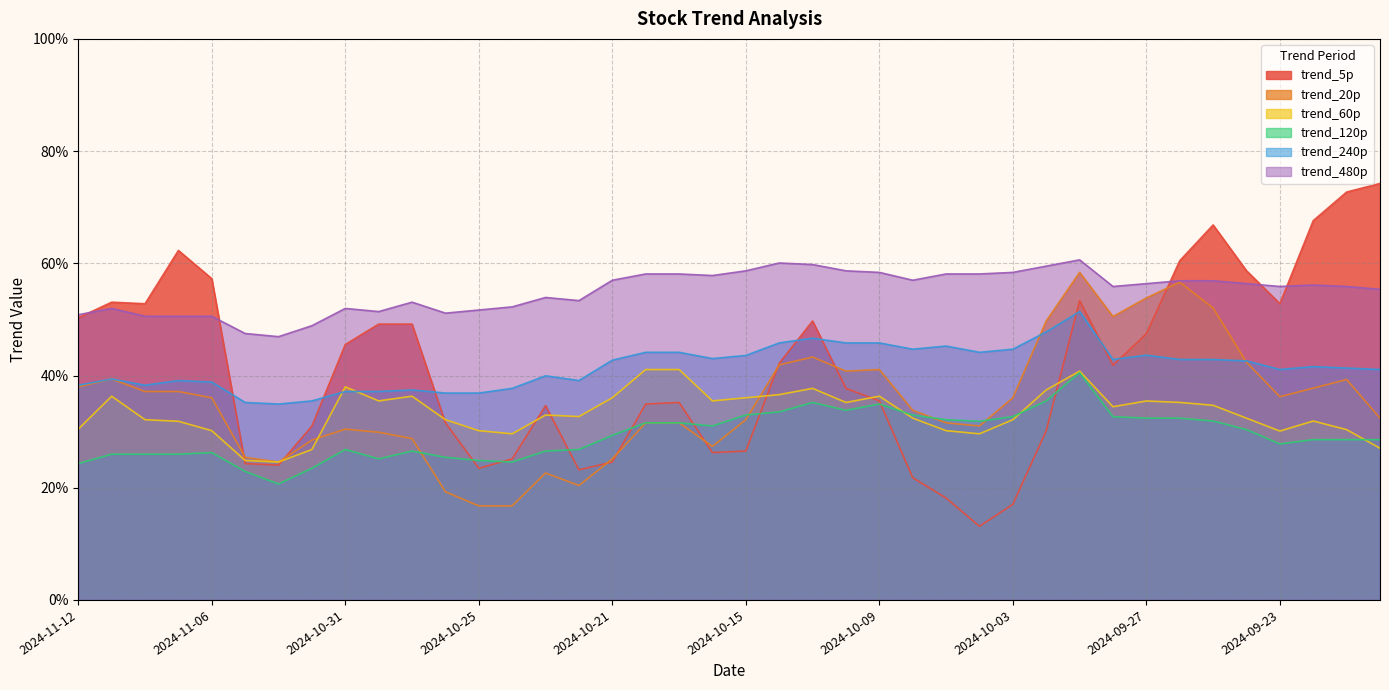

Rank the categories by trend_20p value from highest to lowest.

2024-10-01, 2024-09-26, 2024-09-27, 2024-09-25, 2024-09-30, 2024-10-02, 2024-10-11, 2024-09-24, 2024-10-14, 2024-10-09, 2024-10-10, 2024-11-11, 2024-09-19, 2024-11-12, 2024-09-20, 2024-11-08, 2024-11-07, 2024-09-23, 2024-11-06, 2024-10-03, 2024-10-08, 2024-09-18, 2024-10-15, 2024-10-18, 2024-10-17, 2024-10-07, 2024-10-04, 2024-10-31, 2024-10-30, 2024-10-29, 2024-11-01, 2024-10-16, 2024-11-05, 2024-10-21, 2024-11-04, 2024-10-23, 2024-10-22, 2024-10-28, 2024-10-25, 2024-10-24